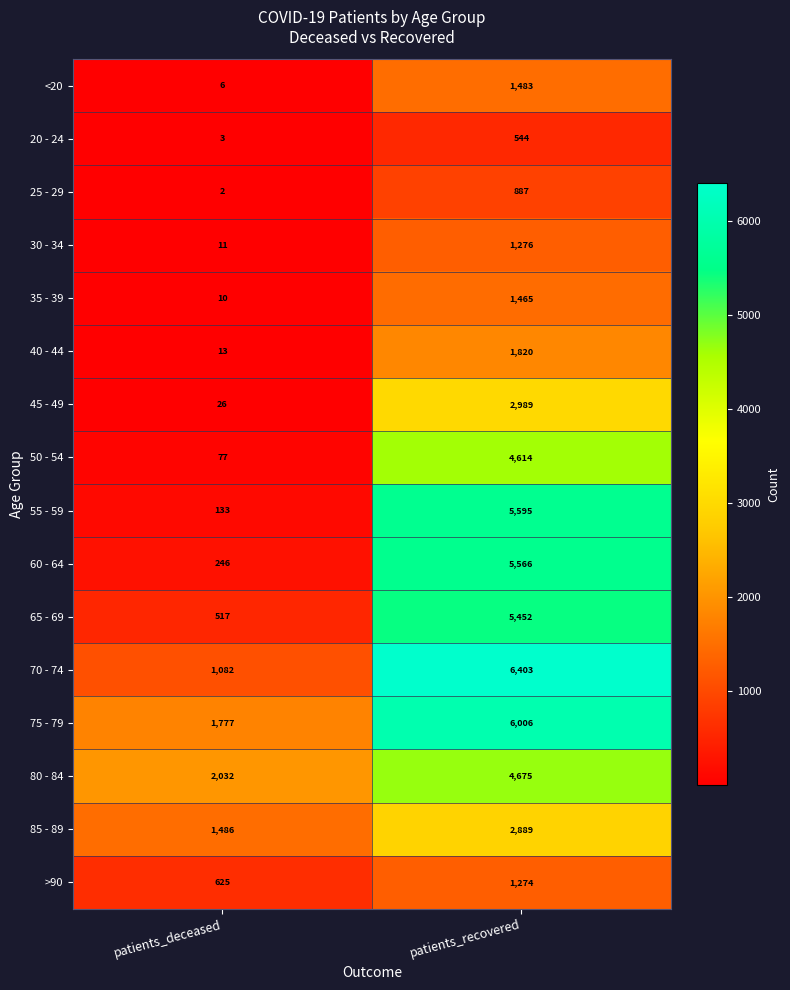

The value of 25 - 29 at patients_deceased is 1. True or false?

False